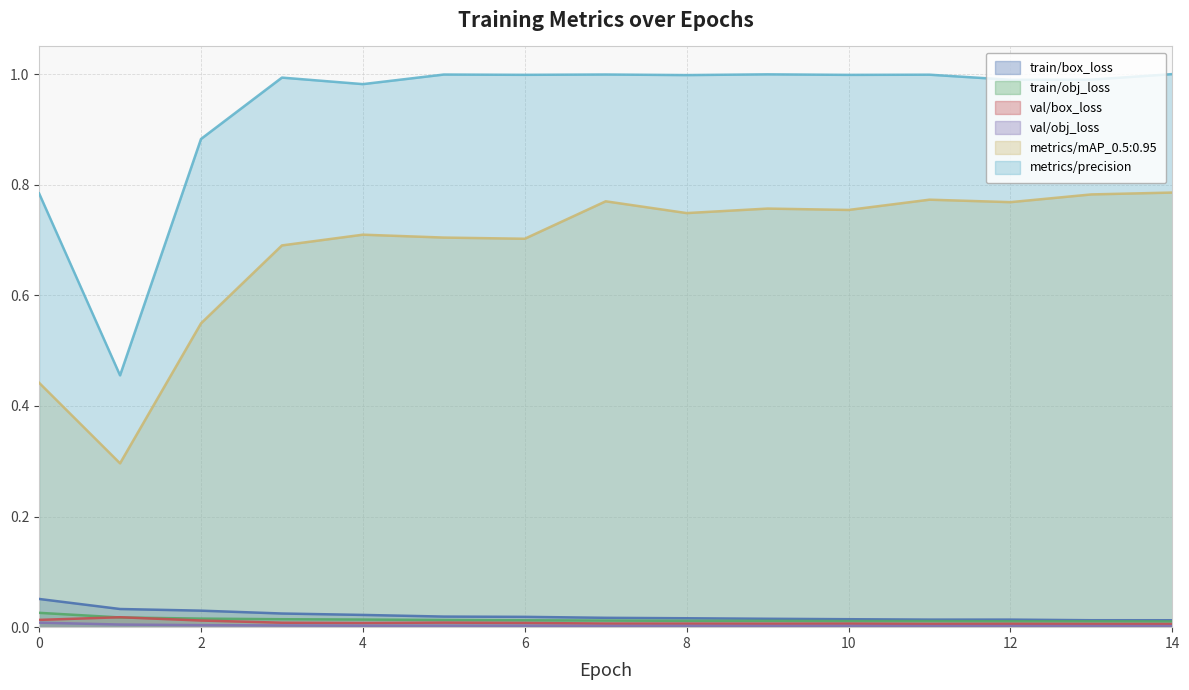

At which label does train/obj_loss reach its minimum?

14